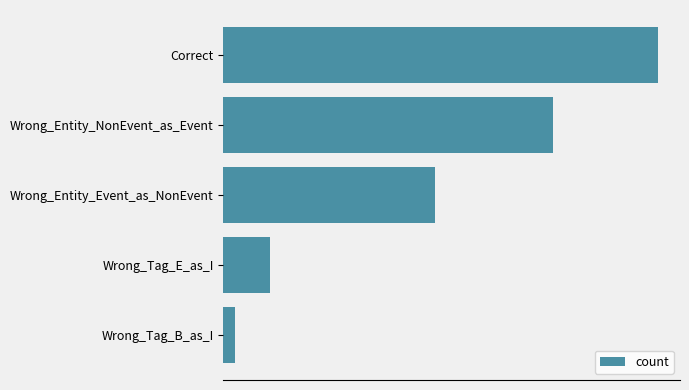

What is the maximum value shown in the chart?

37